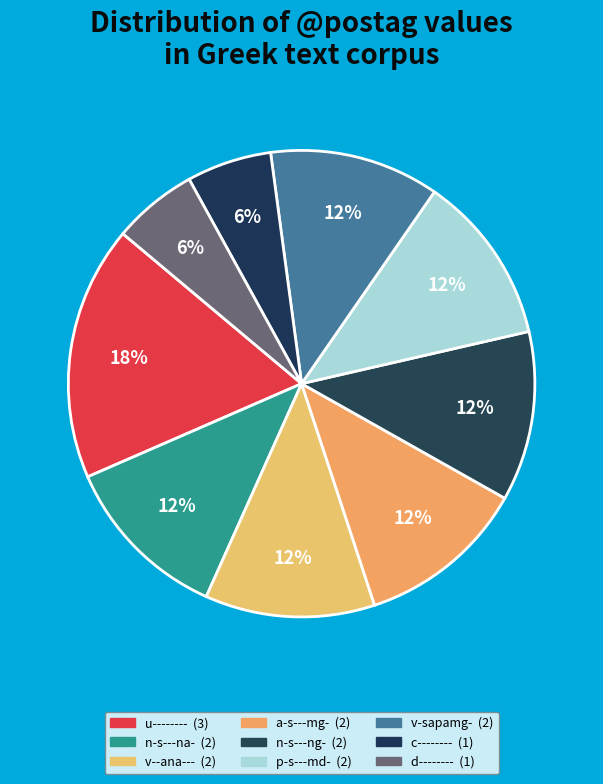

To the nearest percent, what is the difference between the largest and smallest slice percentages?

12%